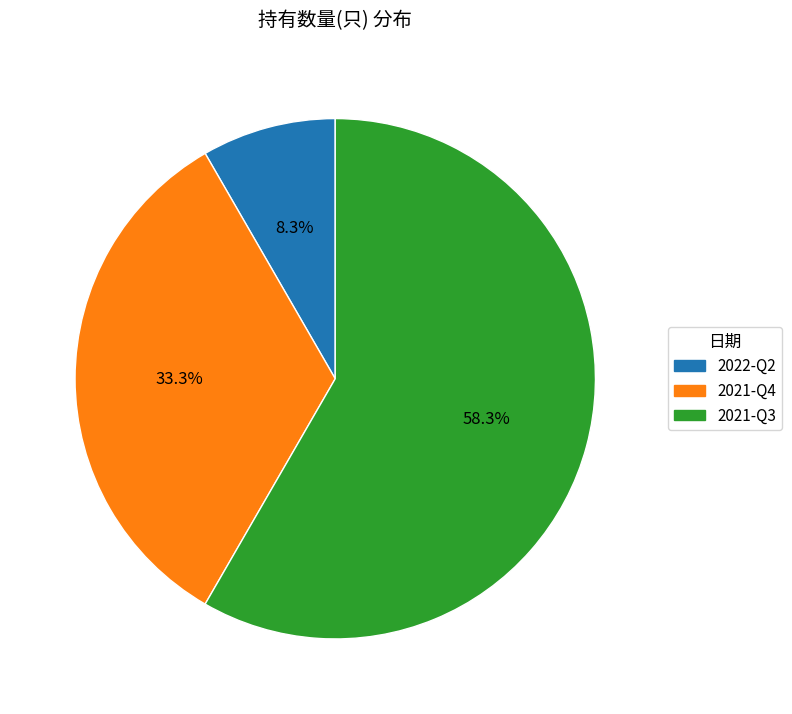

What percentage is the 2022-Q2 slice, to the nearest percent?

8%